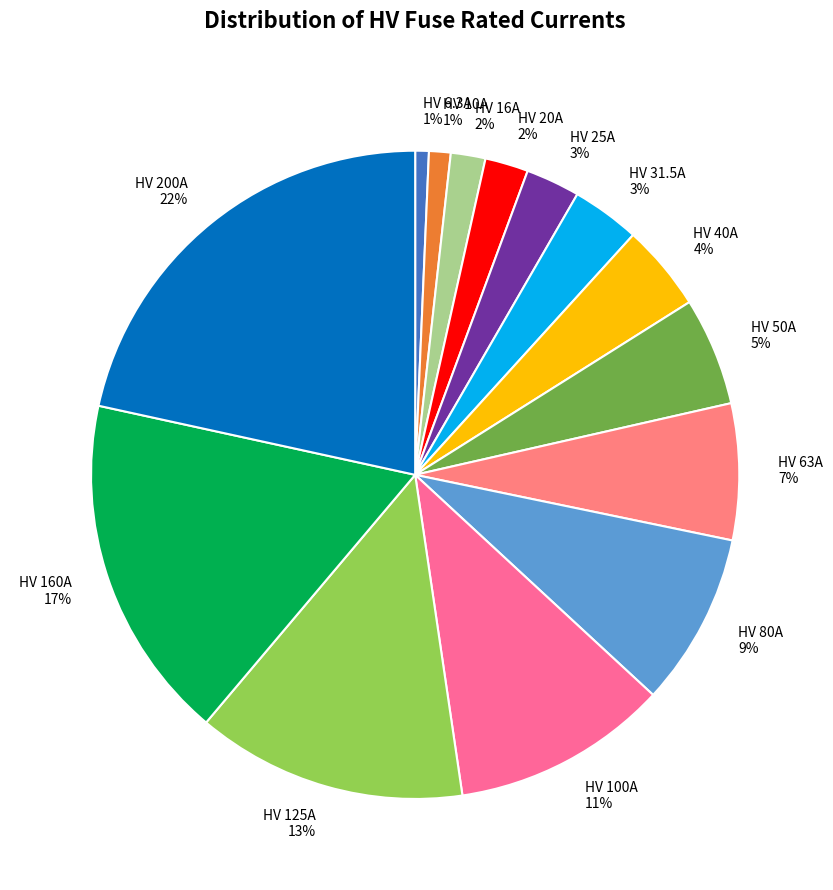

What is the largest slice in the pie chart?

HV 200A